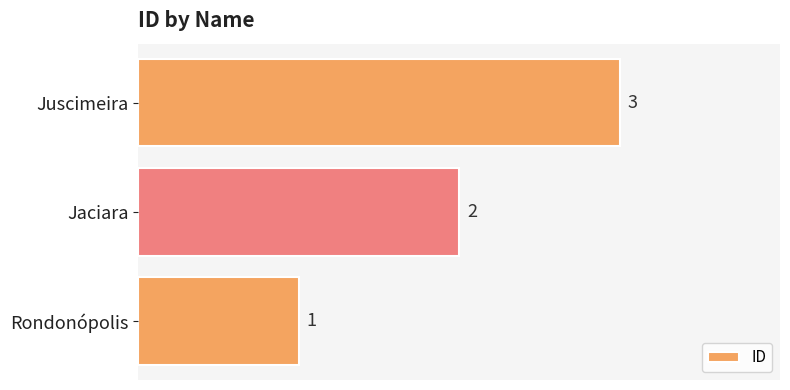

The chart shows a value of 1 at Rondonópolis. True or false?

True